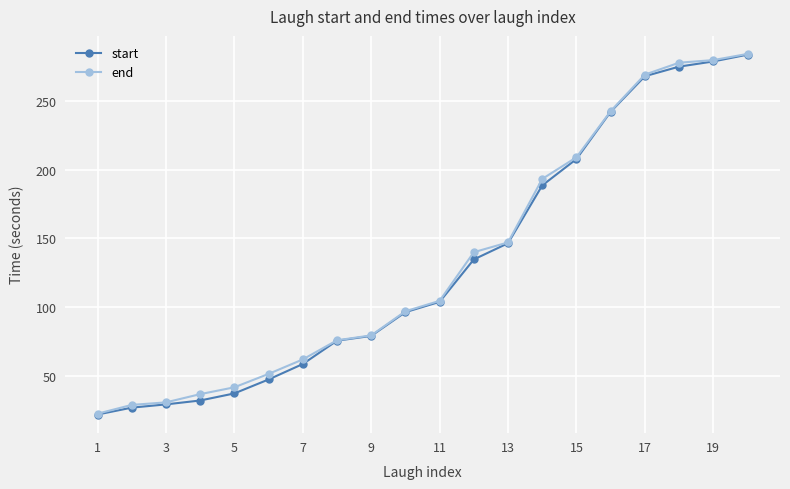

What is the greatest value displayed?

284.2